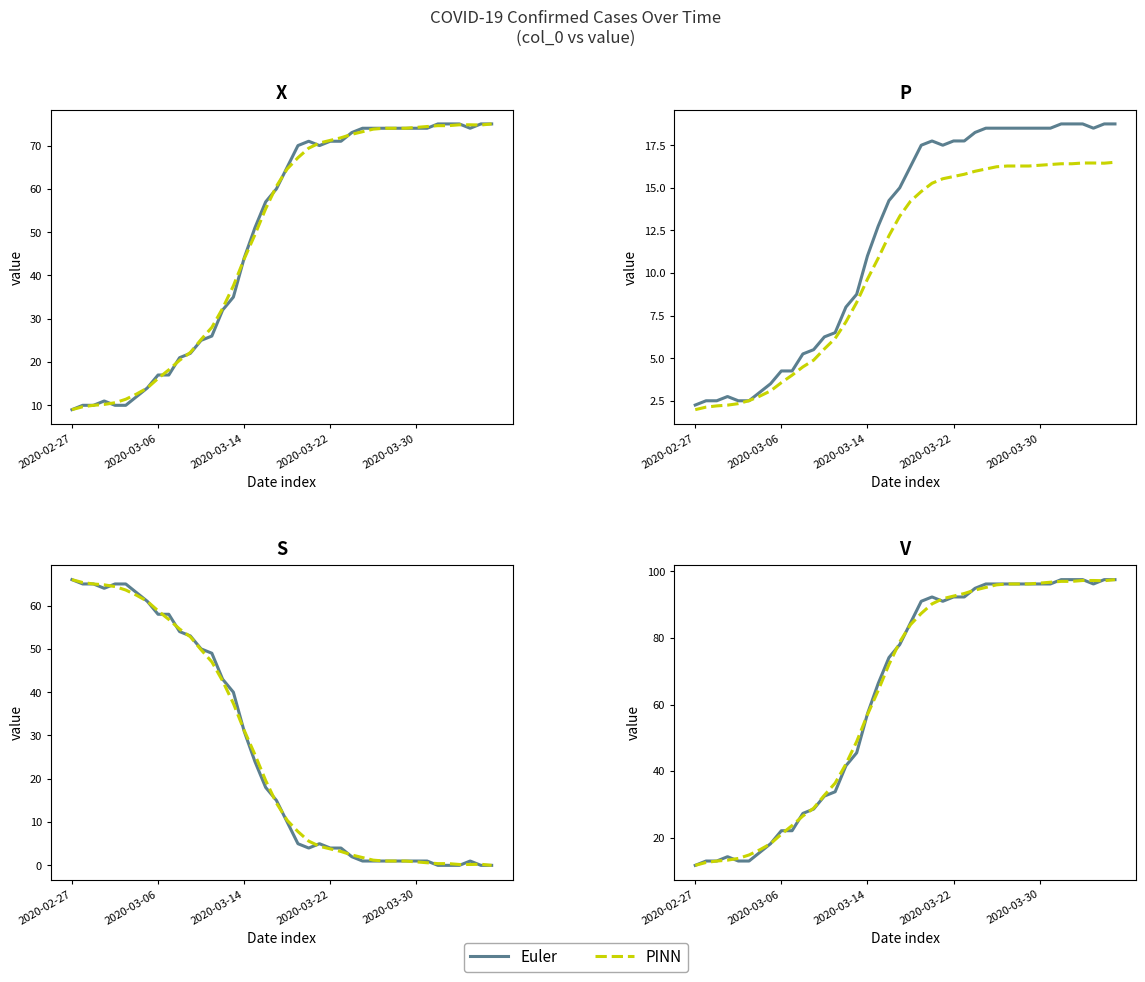

Is the value of PINN at 22 greater than the value of Euler at 9?

Yes